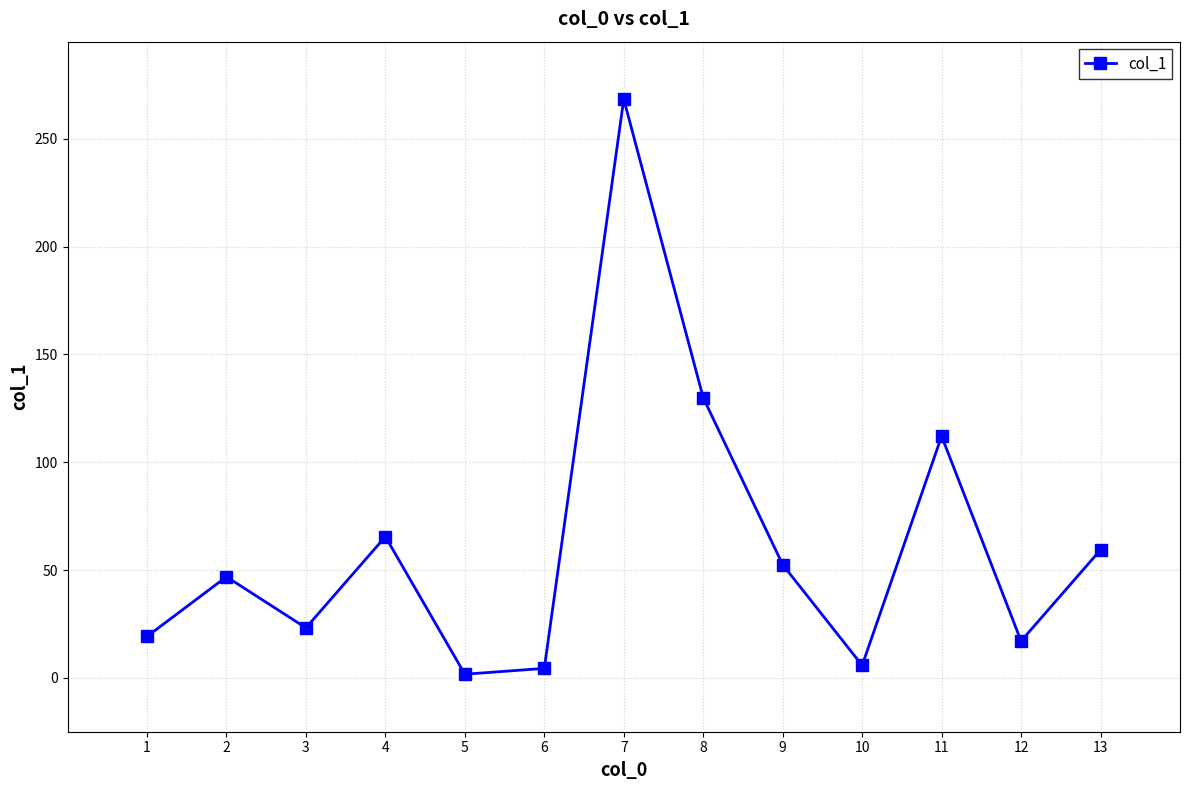

What is the smallest value displayed?

1.7